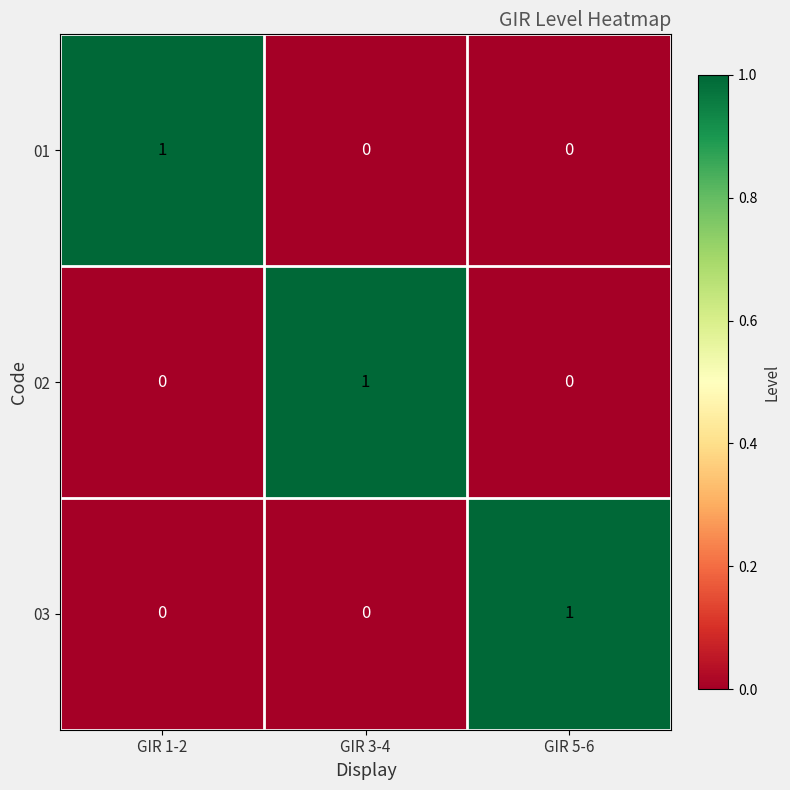

The 03 series shows 0 at GIR 1-2. True or false?

True